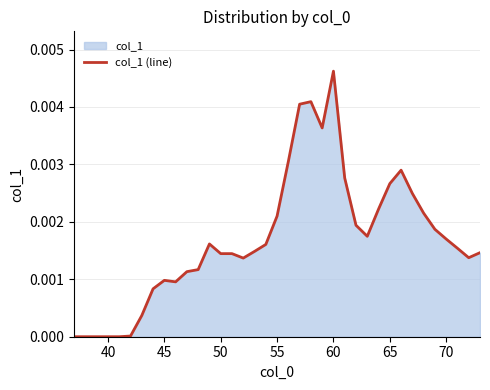

At which category does the chart reach its peak across all series?

60